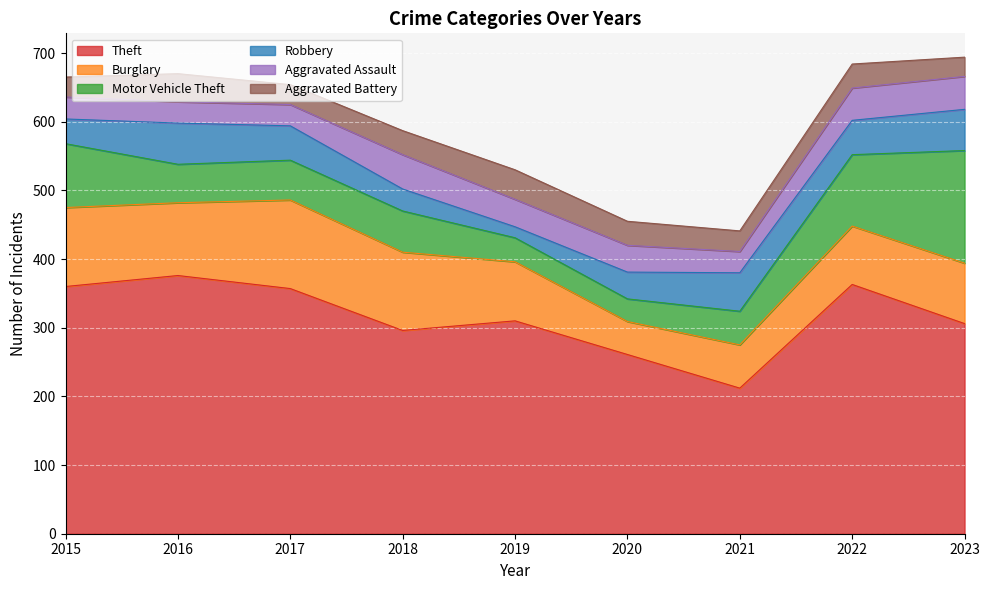

What are all the series names shown in the legend?

Theft, Burglary, Motor Vehicle Theft, Robbery, Aggravated Assault, Aggravated Battery